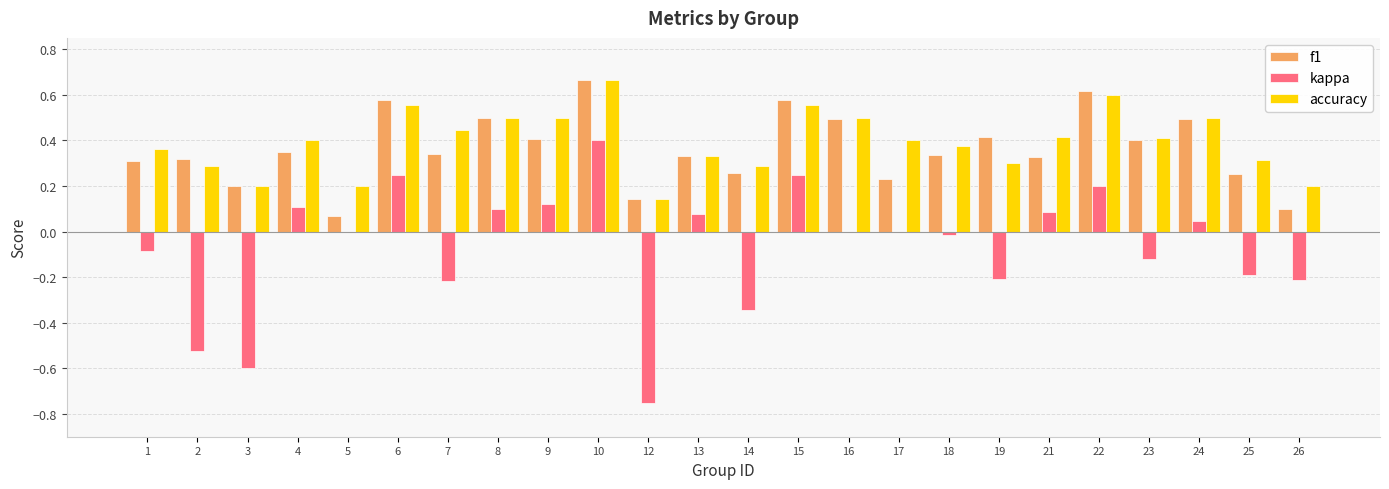

Is it true that kappa equals -0.1 at 23?

True